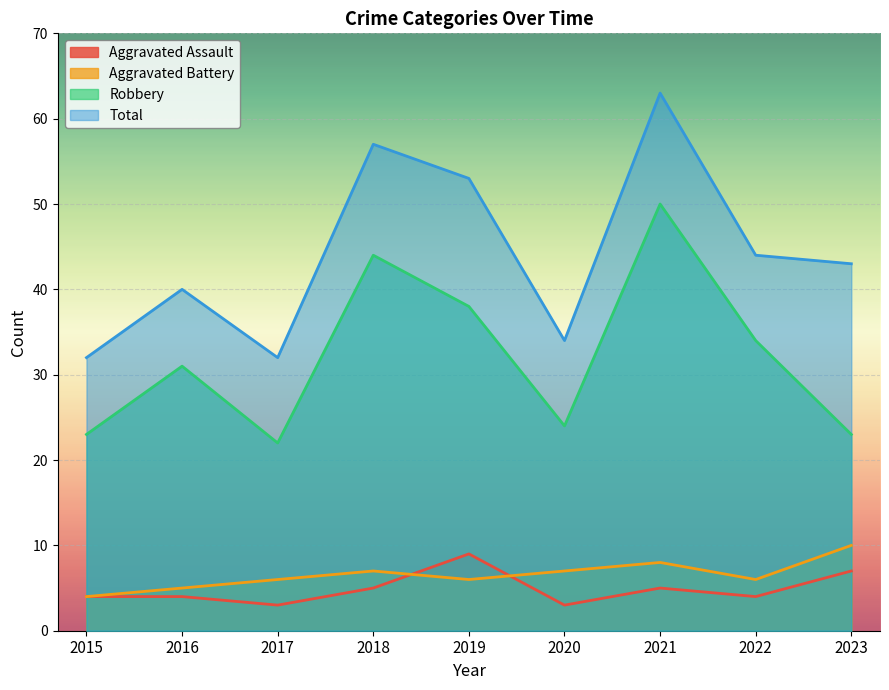

List the series in order of their peak value, highest first.

Total, Robbery, Aggravated Battery, Aggravated Assault